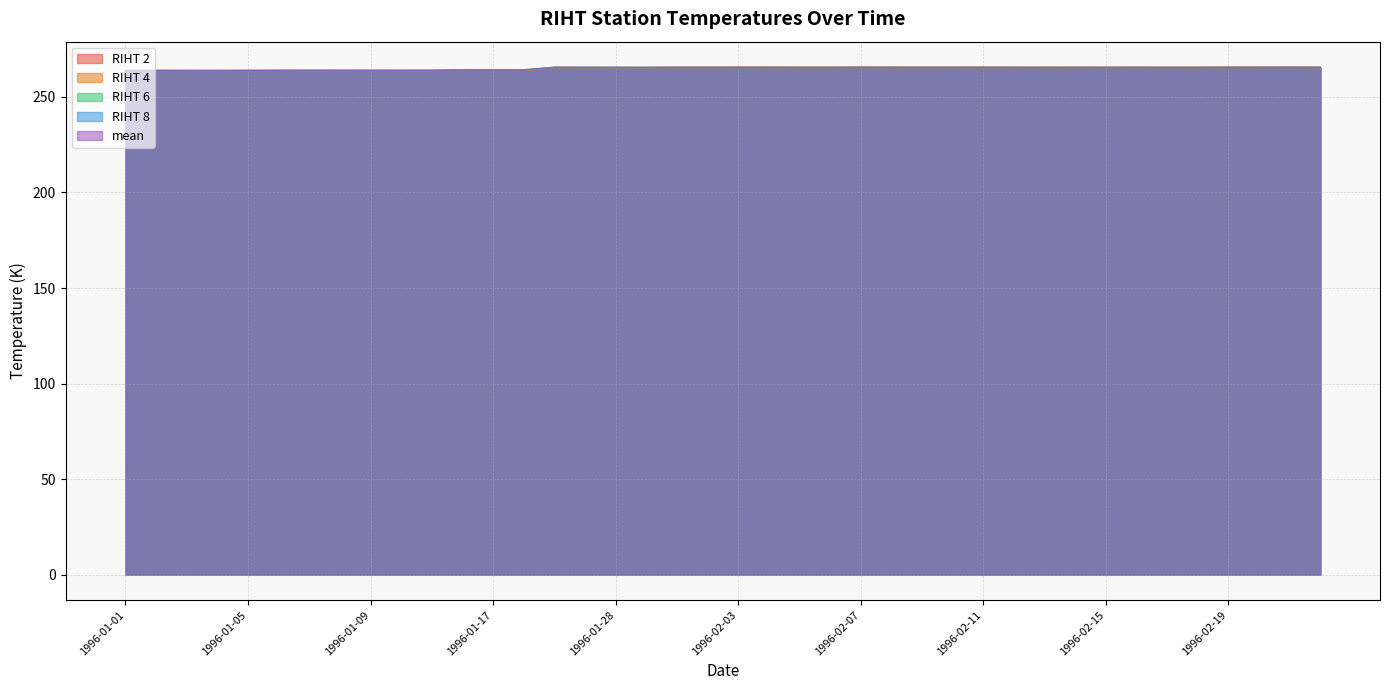

Where is the first local maximum for mean?

1996-01-02